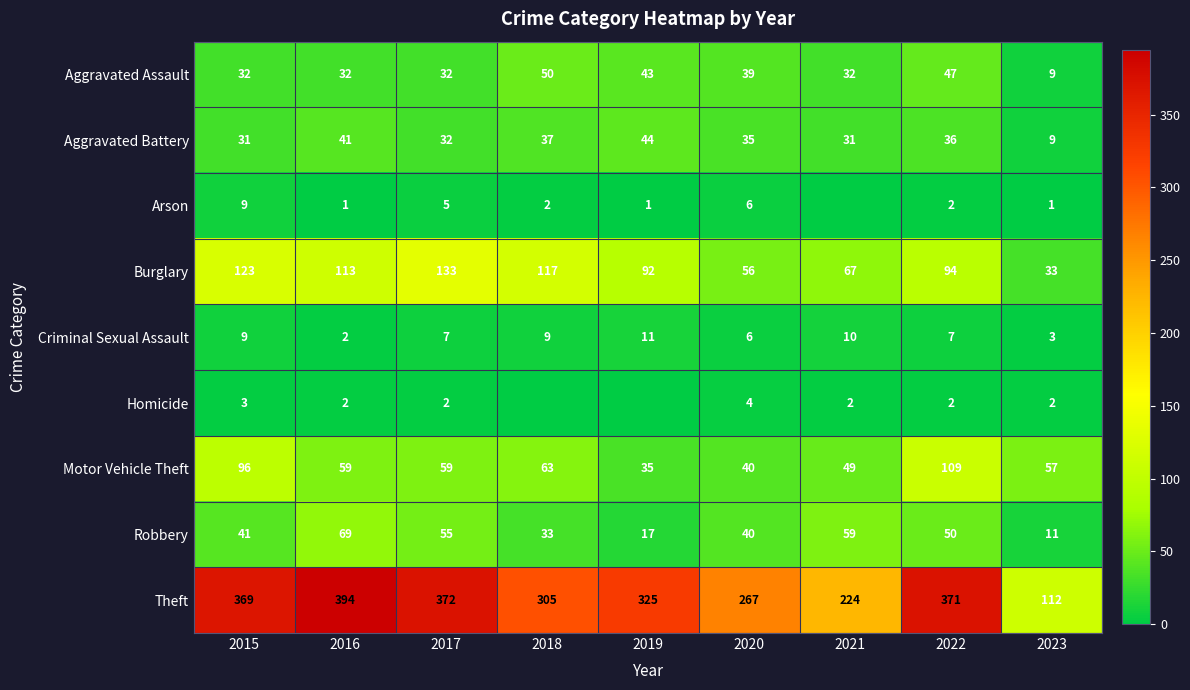

Is it true that Theft equals 112 at 2023?

True